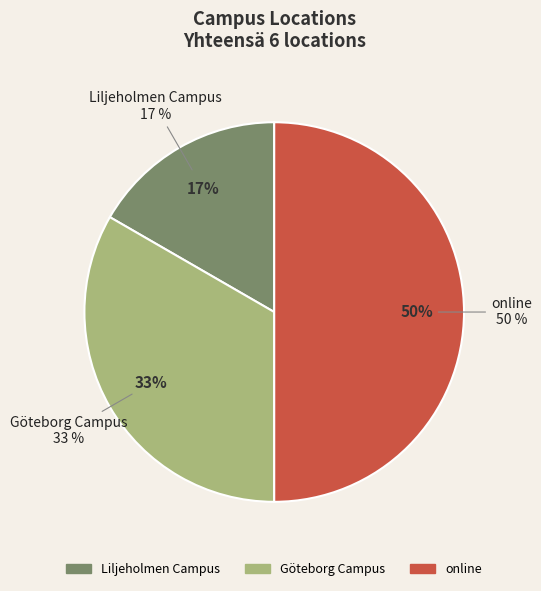

To the nearest percent, what portion does Göteborg Campus represent?

33%